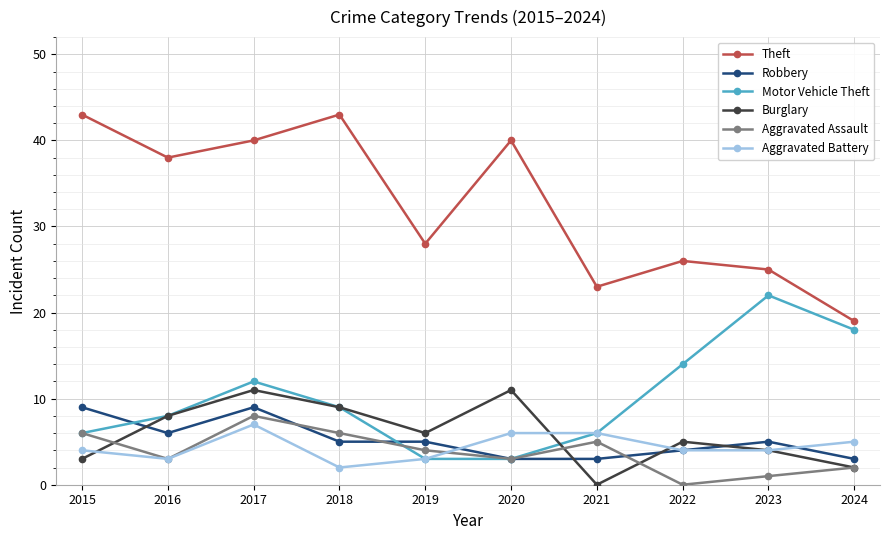

At how many categories does at least one series exceed 13?

10